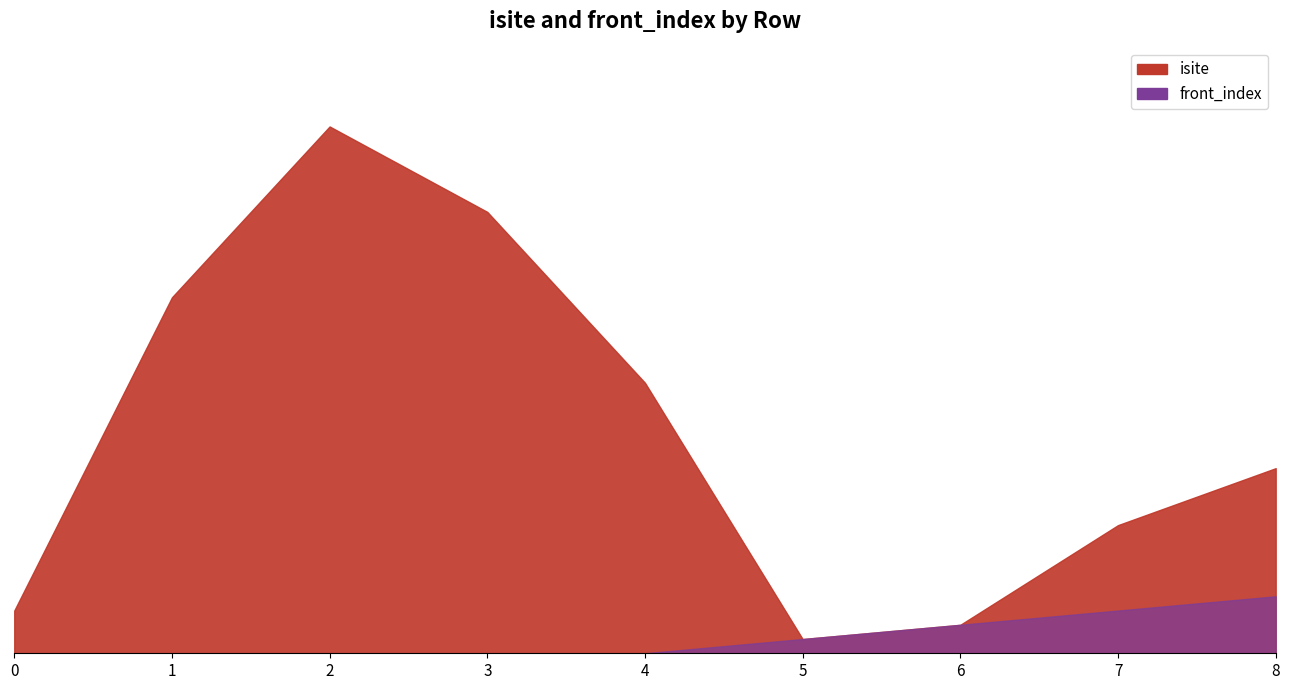

True or false: isite has more than 0 interior local peaks.

True